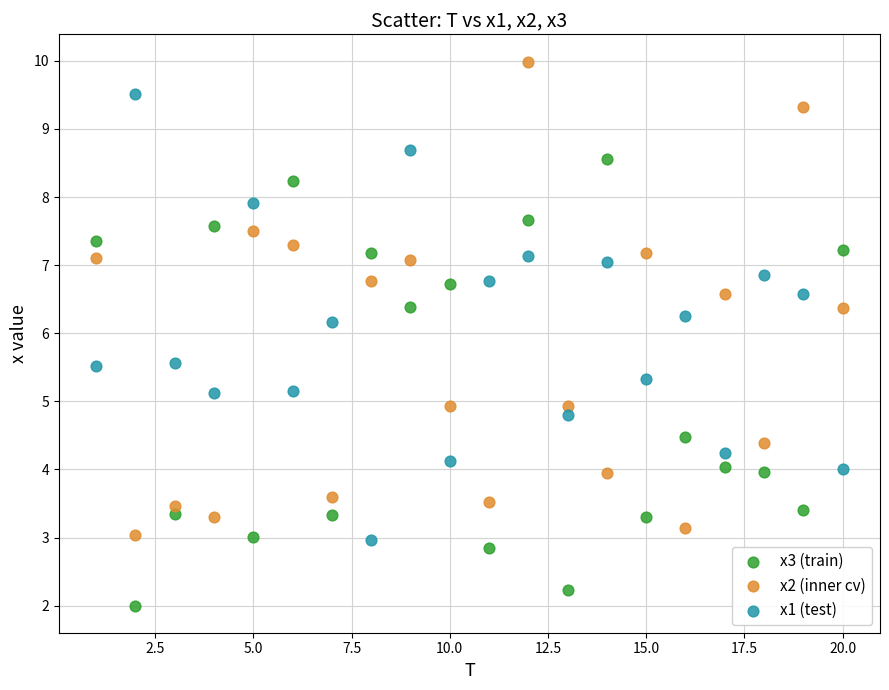

What is the X range (max minus min) for the scatter plot?

19.0